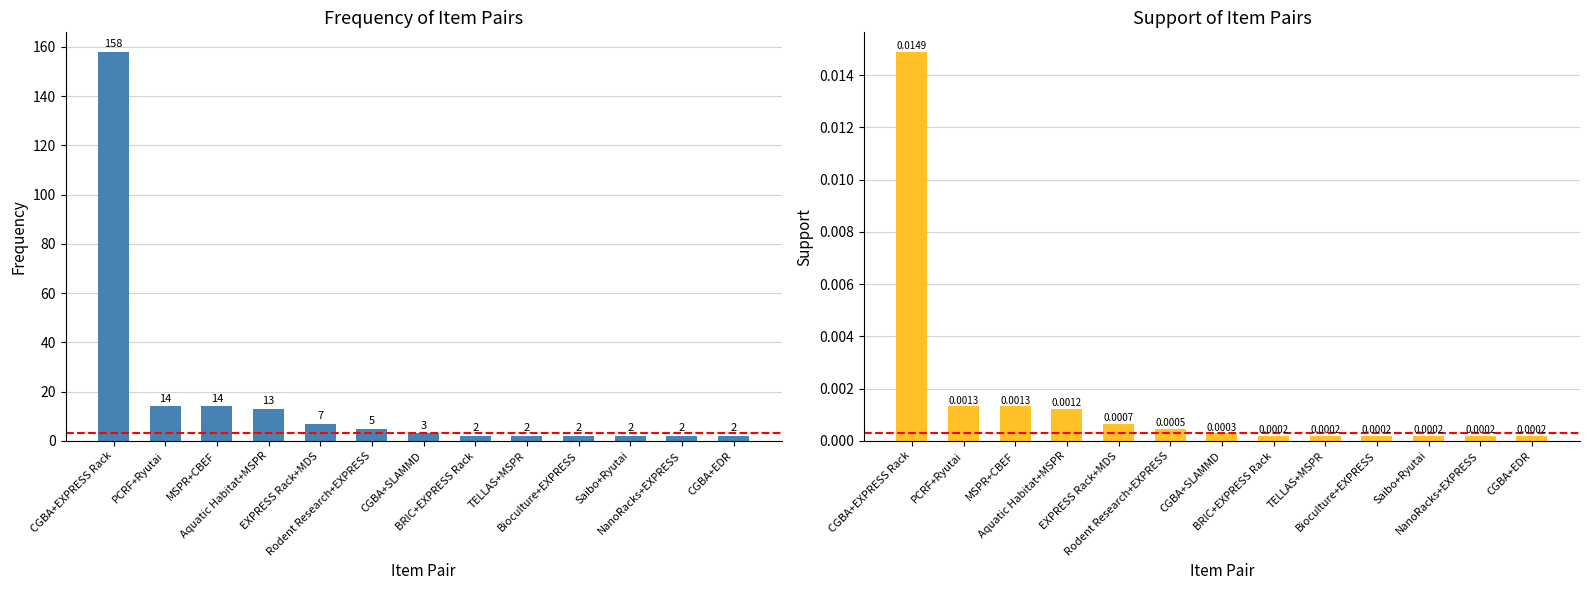

Reading right to left, list all the values displayed in this chart.

frequency: CGBA+EDR=2.0	NanoRacks+EXPRESS=2.0	Saibo+Ryutai=2.0	Bioculture+EXPRESS=2.0	TELLAS+MSPR=2.0	BRIC+EXPRESS Rack=2.0	CGBA+SLAMMD=3.0	Rodent Research+EXPRESS=5.0	EXPRESS Rack+MDS=7.0	Aquatic Habitat+MSPR=13.0	MSPR+CBEF=14.0	PCRF+Ryutai=14.0	CGBA+EXPRESS Rack=158.0
support: CGBA+EDR=0.0	NanoRacks+EXPRESS=0.0	Saibo+Ryutai=0.0	Bioculture+EXPRESS=0.0	TELLAS+MSPR=0.0	BRIC+EXPRESS Rack=0.0	CGBA+SLAMMD=0.0	Rodent Research+EXPRESS=0.0	EXPRESS Rack+MDS=0.0	Aquatic Habitat+MSPR=0.0	MSPR+CBEF=0.0	PCRF+Ryutai=0.0	CGBA+EXPRESS Rack=0.0